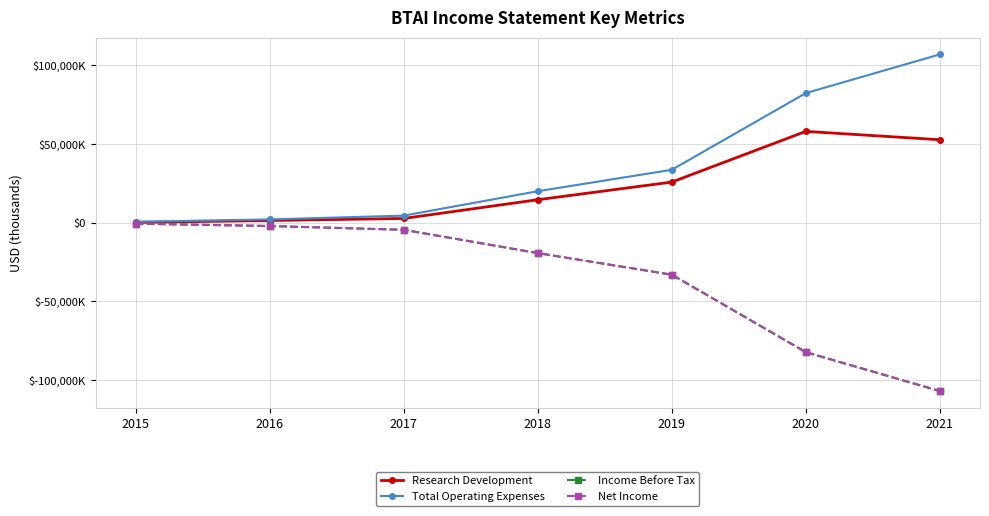

The Research Development series shows 1400 at 2016. True or false?

True